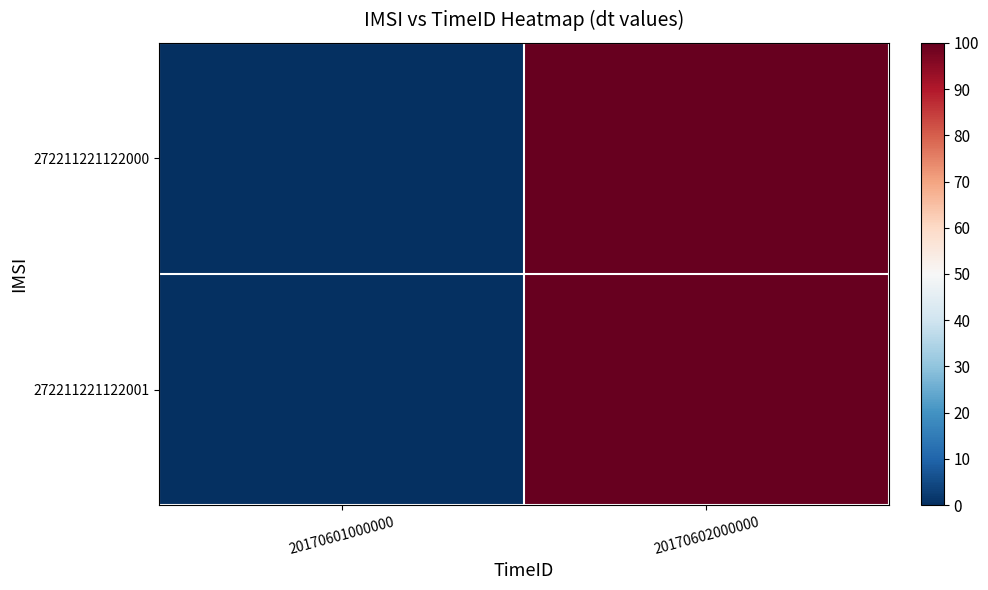

Which category has the highest value across all series?

20170602000000